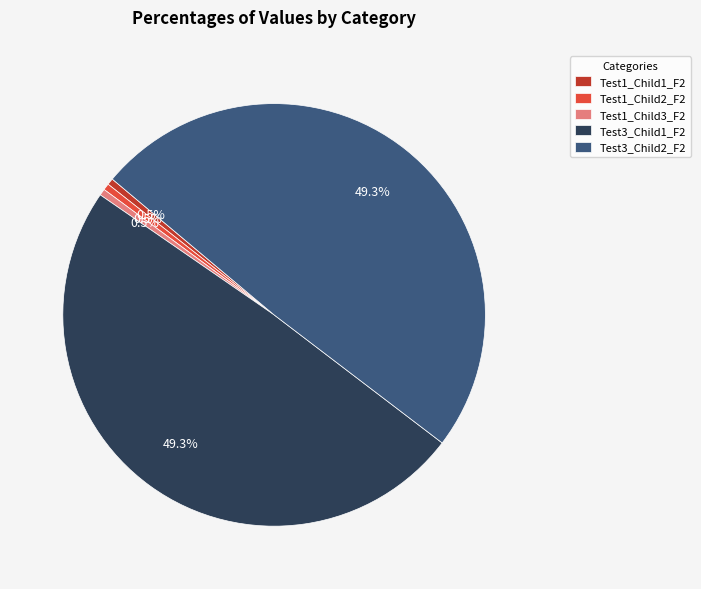

Between Test3_Child1_F2 and Test1_Child2_F2, which is larger?

Test3_Child1_F2